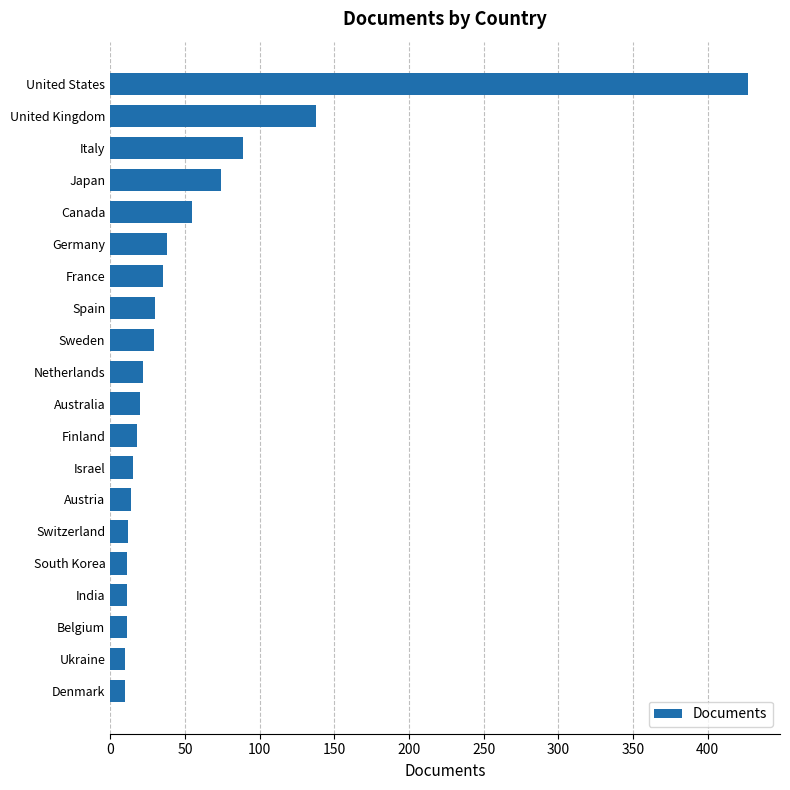

Count the number of categories in the chart.

20